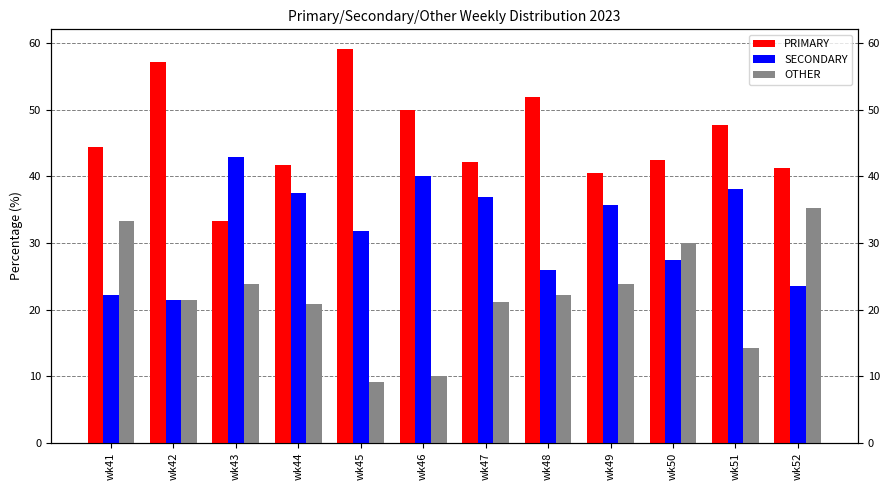

What is the difference between the maximum and minimum values in the SECONDARY series?

21.4